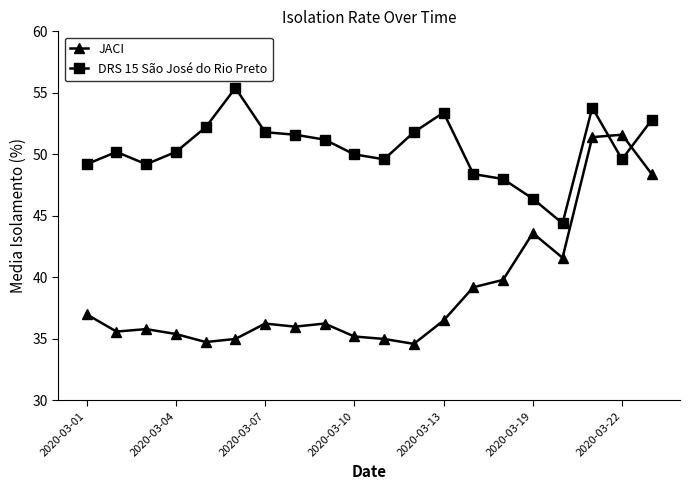

True or false: JACI has more than 2 points higher than both neighbors.

True